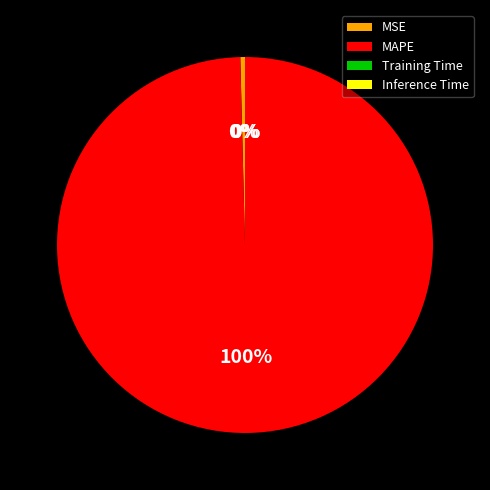

What is the majority slice?

MAPE